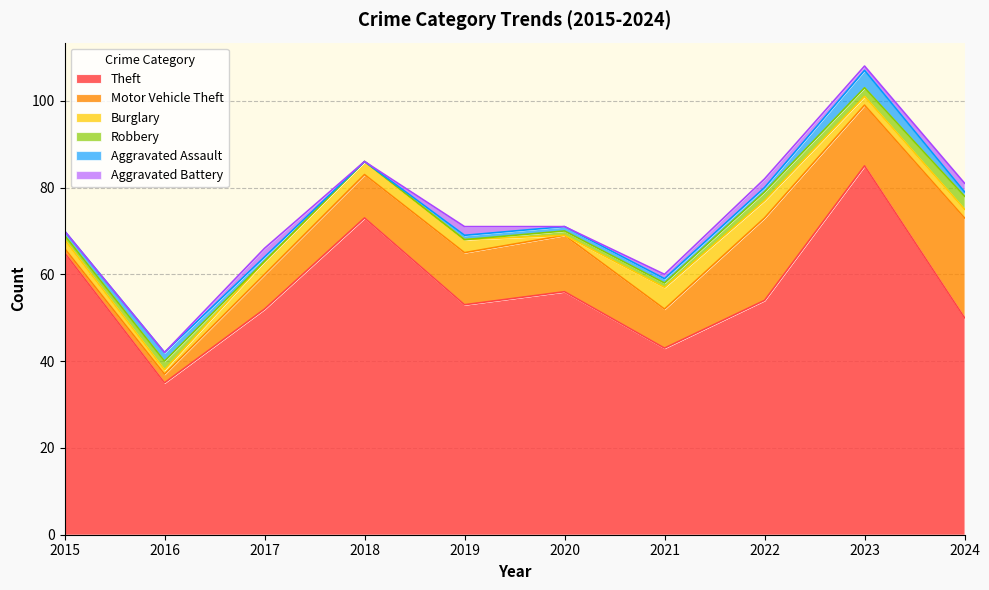

What is the value of the Motor Vehicle Theft point at the 6th from the left?

13